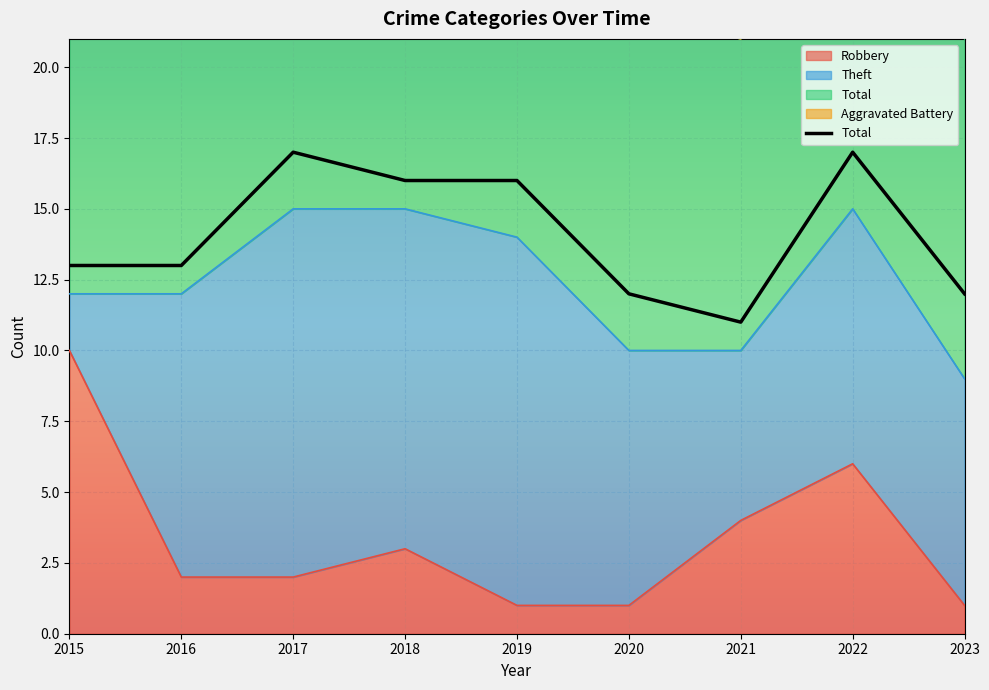

At which category does the chart reach its peak across all series?

2017